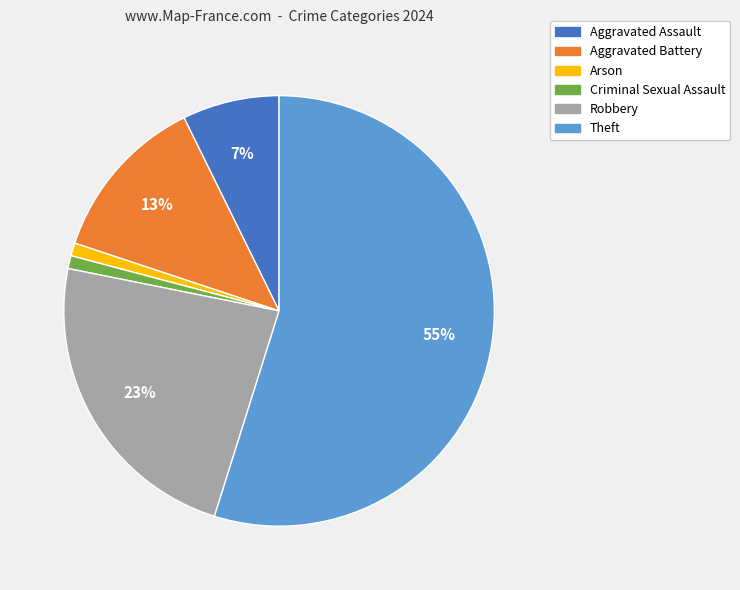

Count the number of slices in the pie.

6